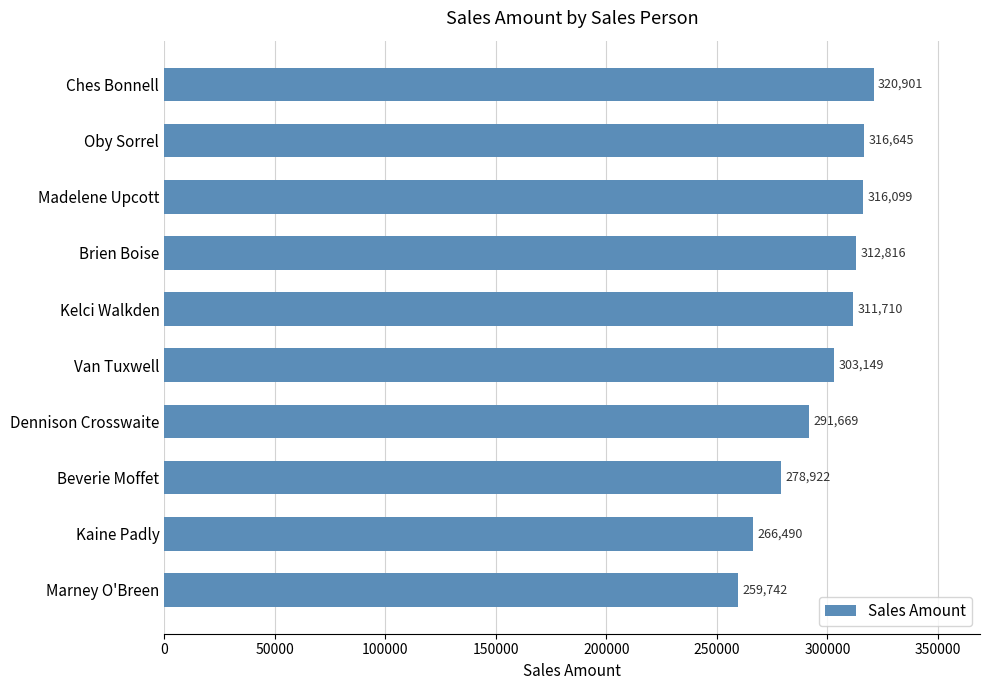

List the labels in order of value, smallest first.

Marney O'Breen, Kaine Padly, Beverie Moffet, Dennison Crosswaite, Van Tuxwell, Kelci Walkden, Brien Boise, Madelene Upcott, Oby Sorrel, Ches Bonnell